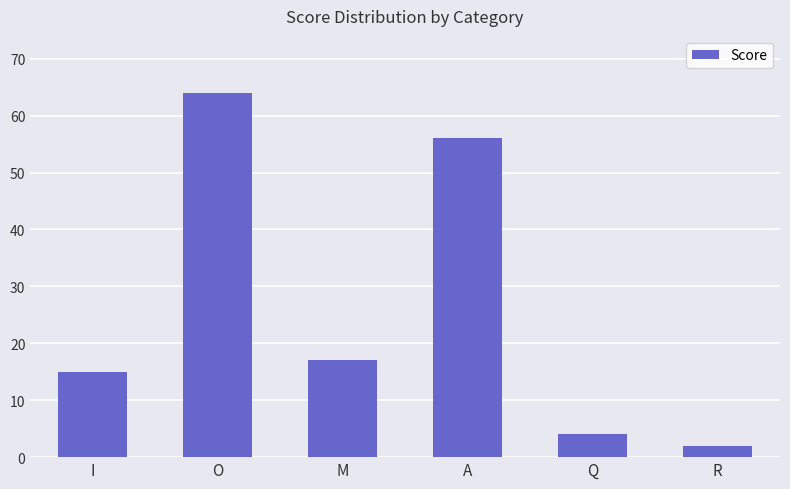

What is the change in value from O to A?

-8